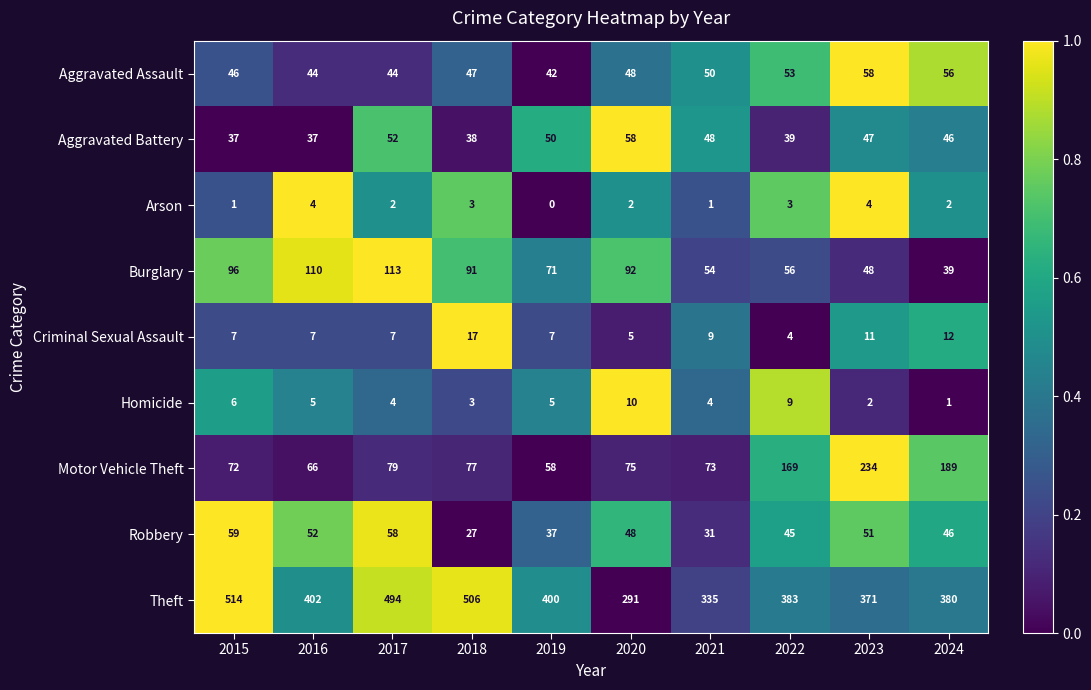

Between 2019 and 2022, which series saw the biggest shift?

Motor Vehicle Theft